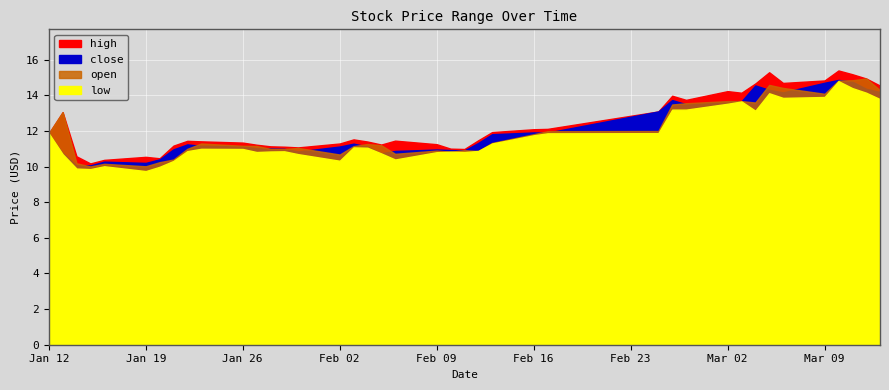

At 2015-01-16, list the series in order from largest to smallest.

high, close, open, low